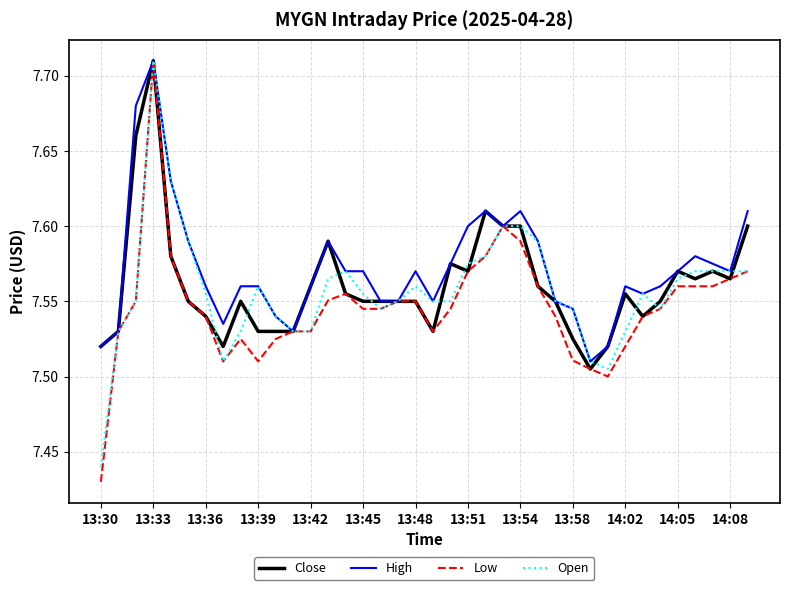

Which series has the widest spread of values?

Low